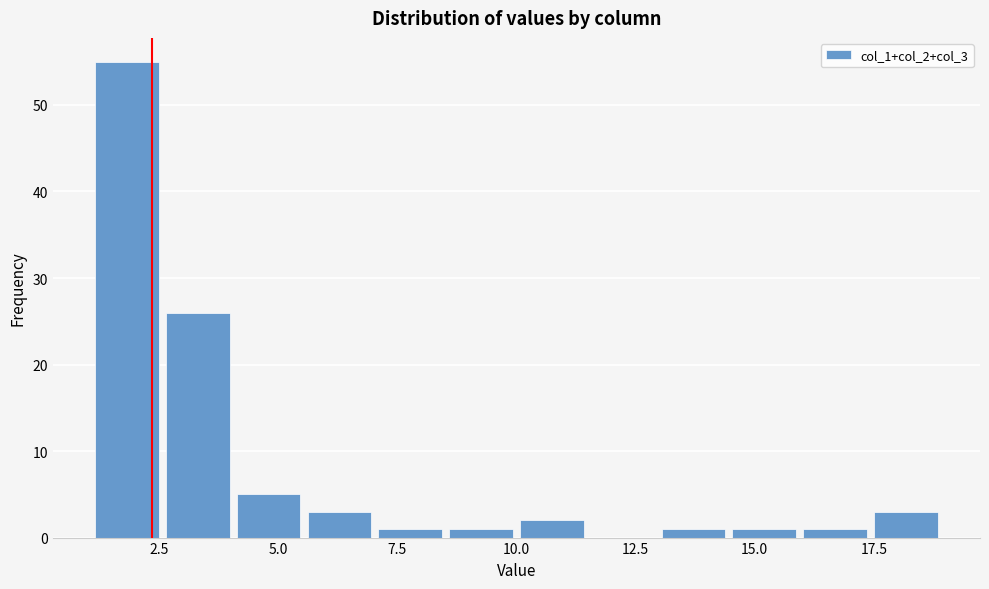

Around what value on the x-axis is the tallest bar? Give the approximate position of its centre, as read against the axis.

2.0